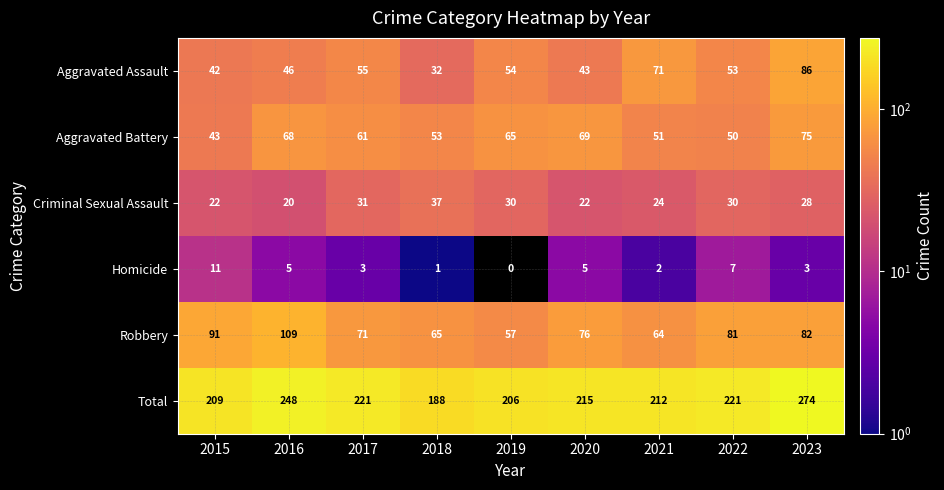

What is the difference between the highest and lowest values at 2022?

214